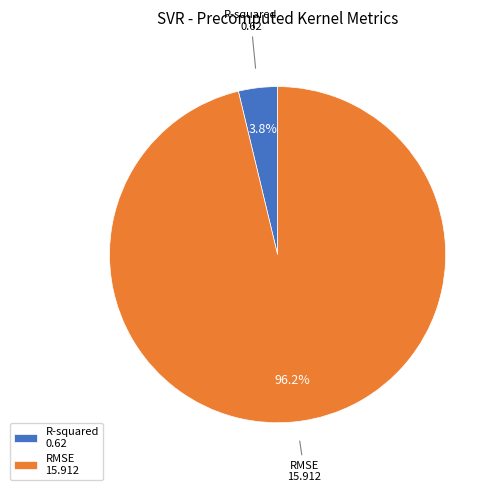

What percentage is the R-squared slice, to the nearest percent?

4%